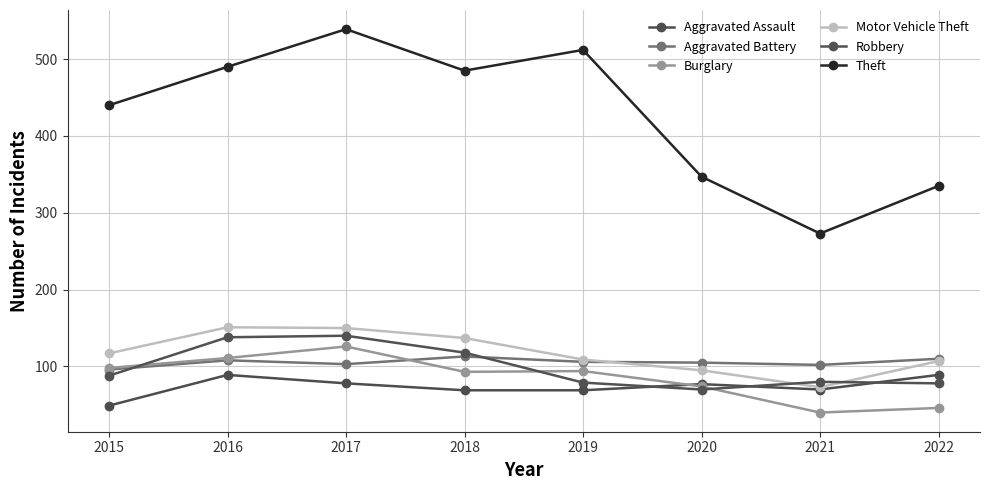

What is the difference between the maximum and minimum values in the Aggravated Battery series?

17